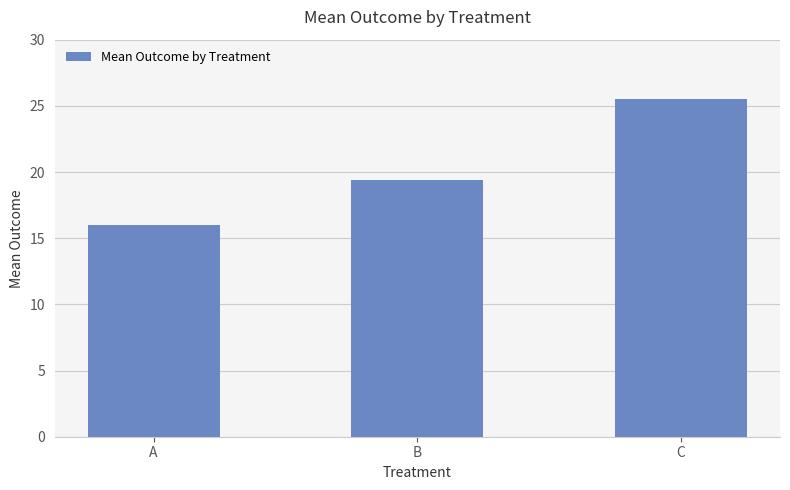

The value at B is 19.4. True or false?

True